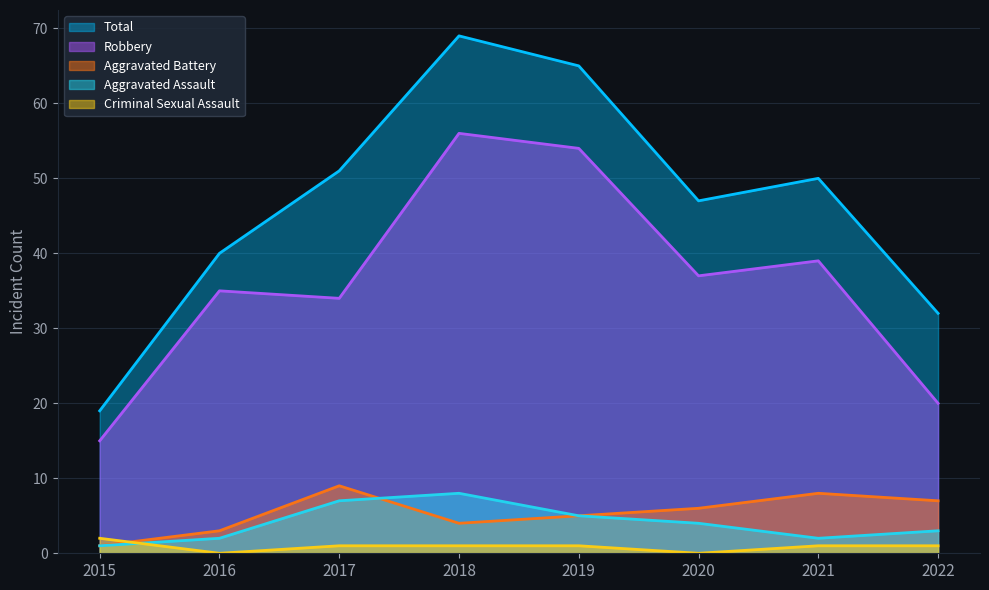

Rank the series at 2020 from highest to lowest value.

Total, Robbery, Aggravated Battery, Aggravated Assault, Criminal Sexual Assault